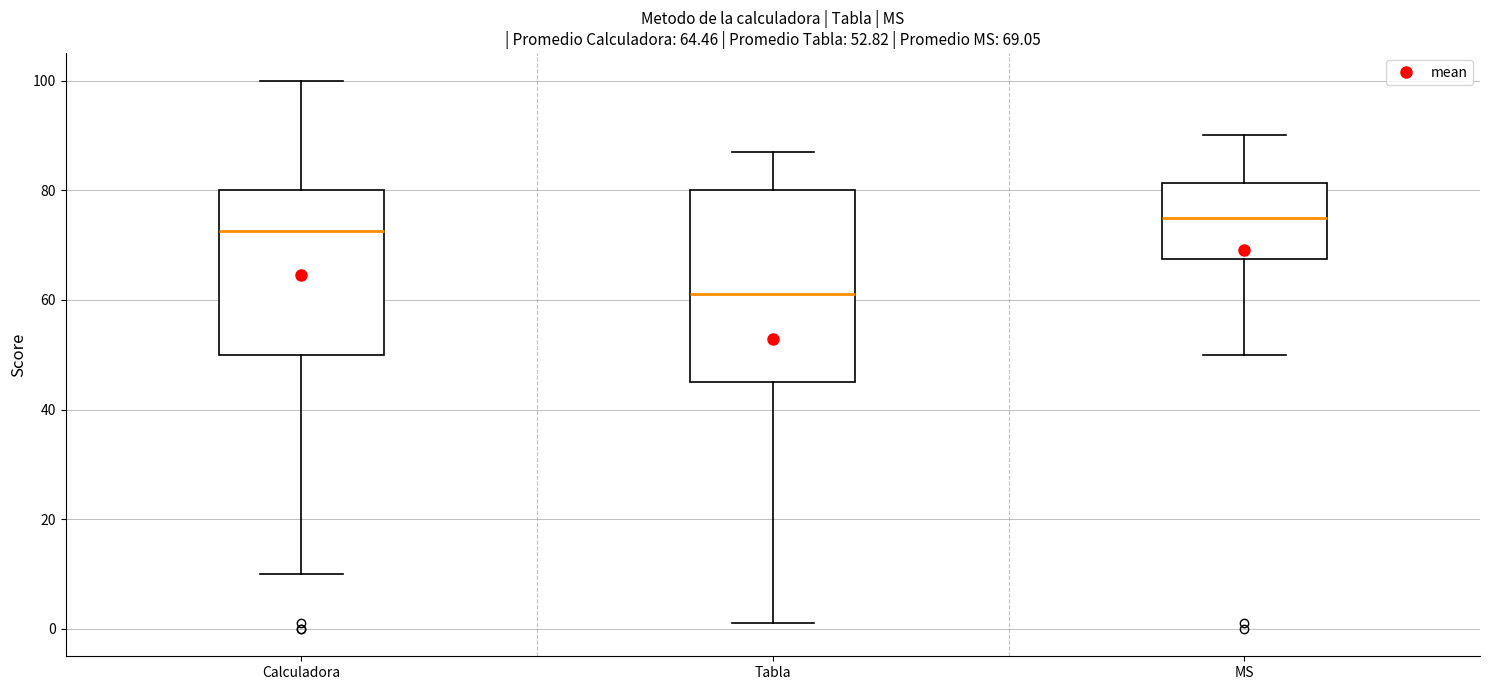

Which box's median line is the highest?

MS